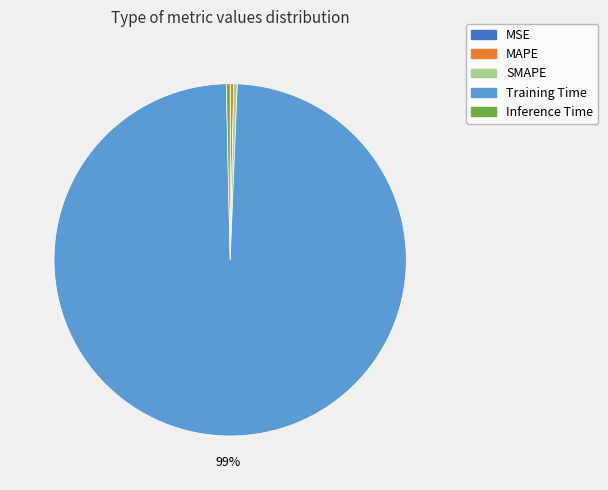

Does any single category account for the majority?

Yes